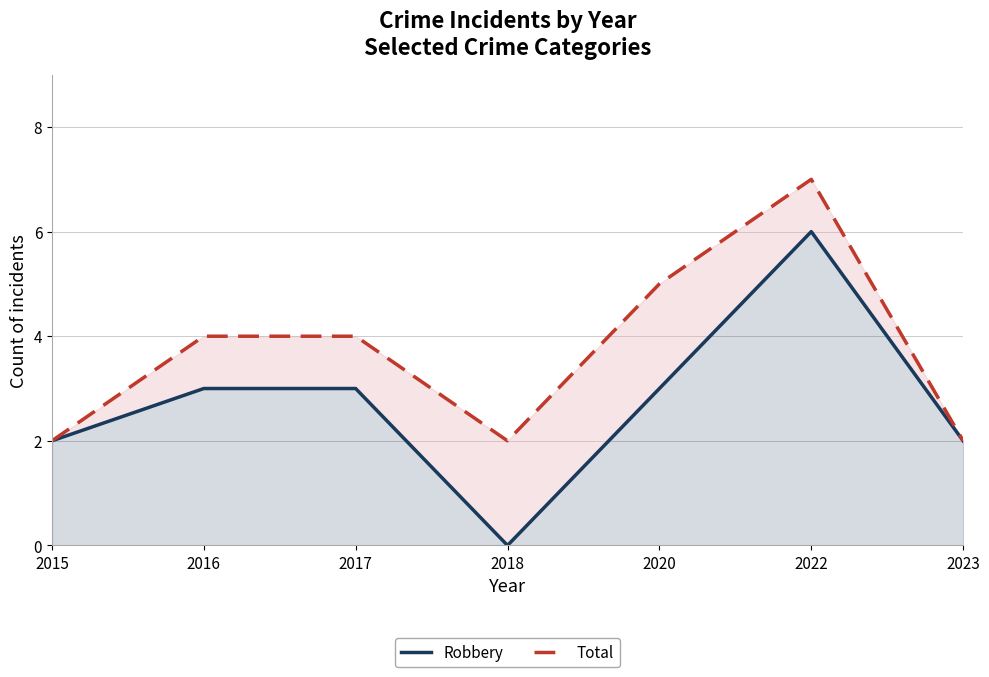

What is the value of the Total point at the 5th from the left?

5